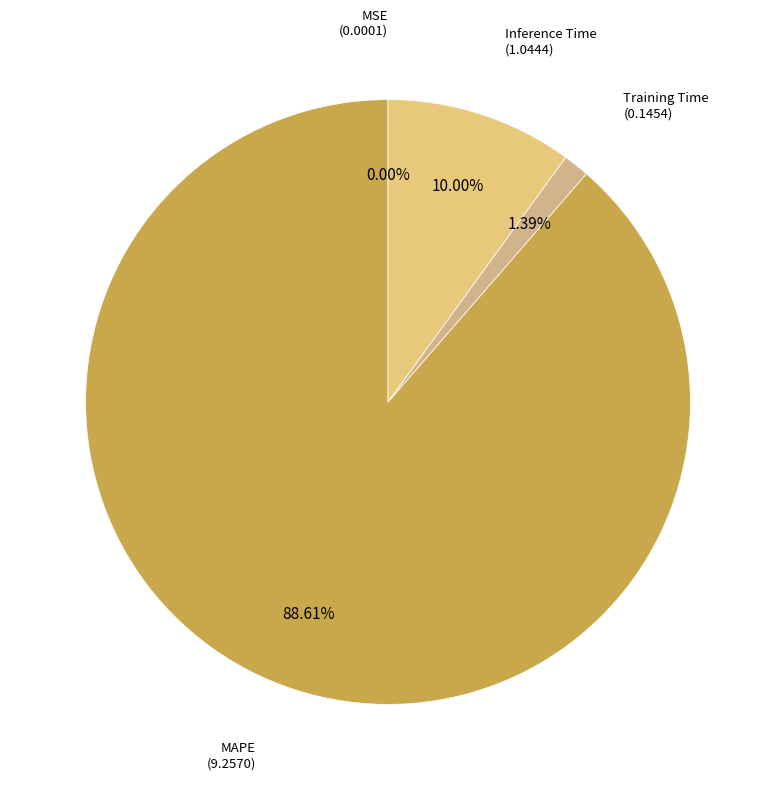

Combined, do Training Time and MAPE account for over 50%?

Yes